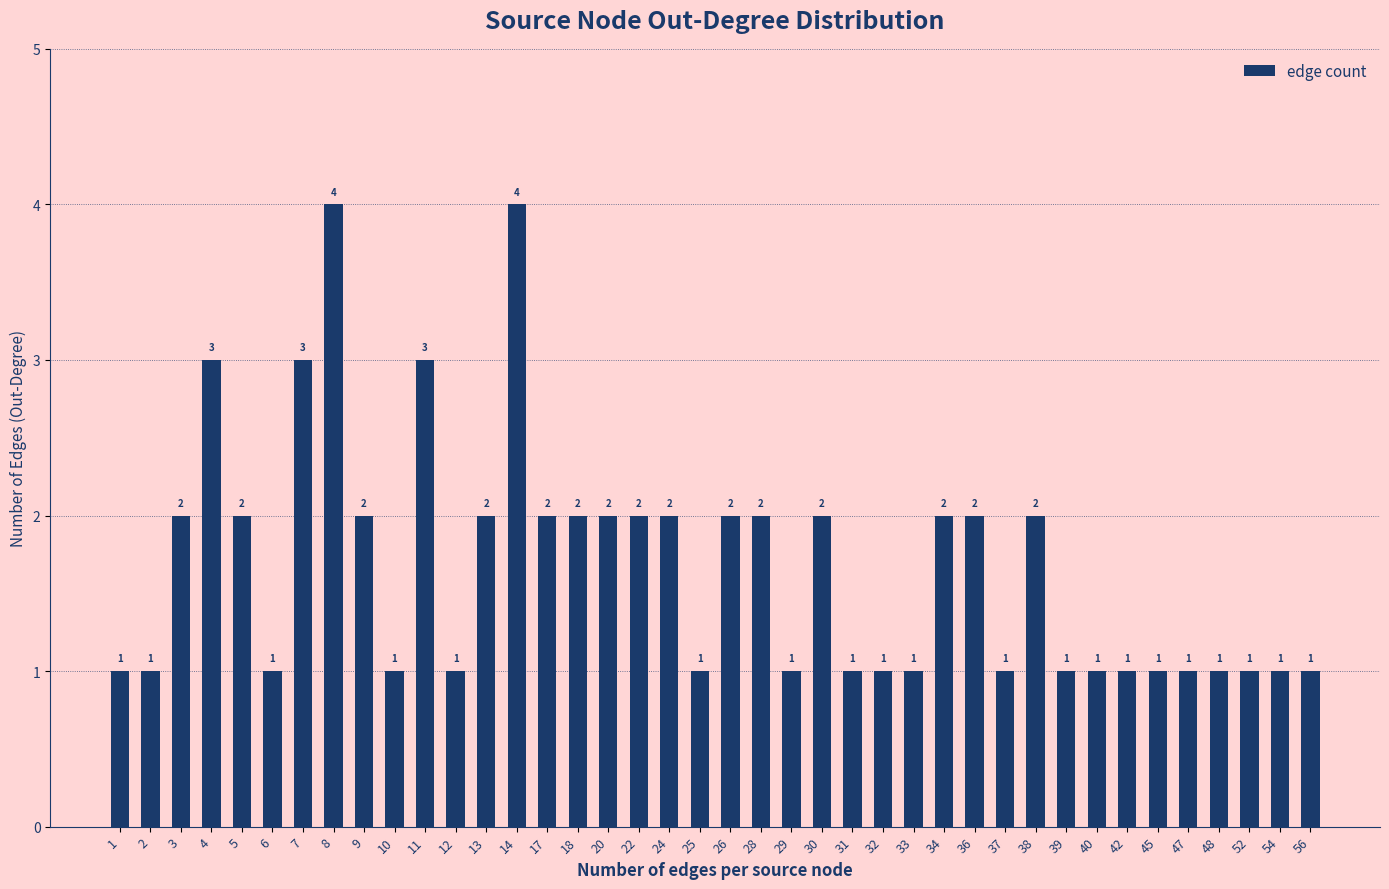

What is the smallest value displayed?

1